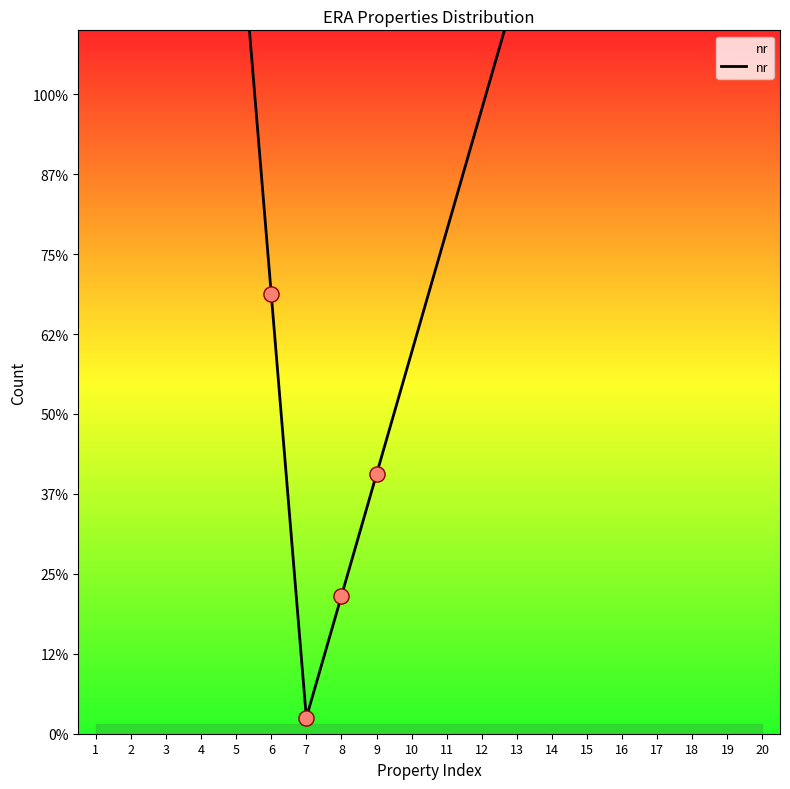

What is the ratio of the value at 9 to the value at 2?

0.1